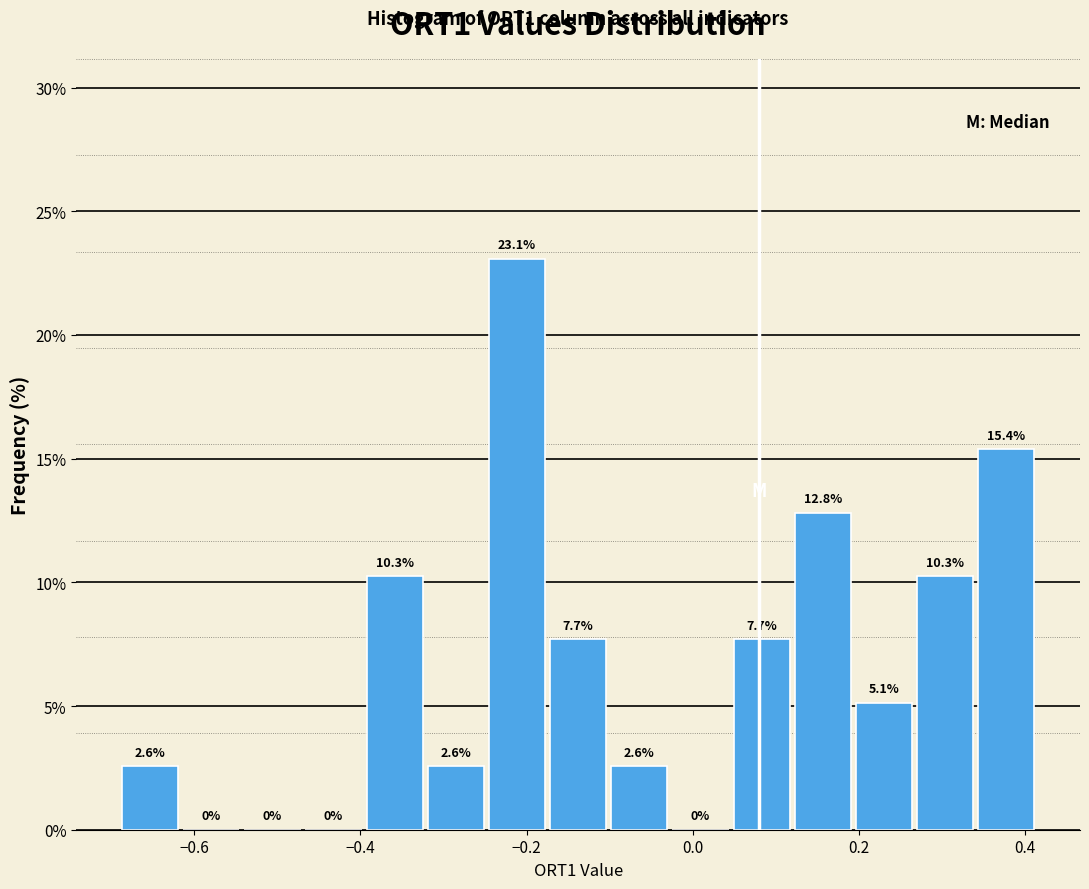

Read against the x-axis, roughly where is the centre of the tallest bar?

-0.22